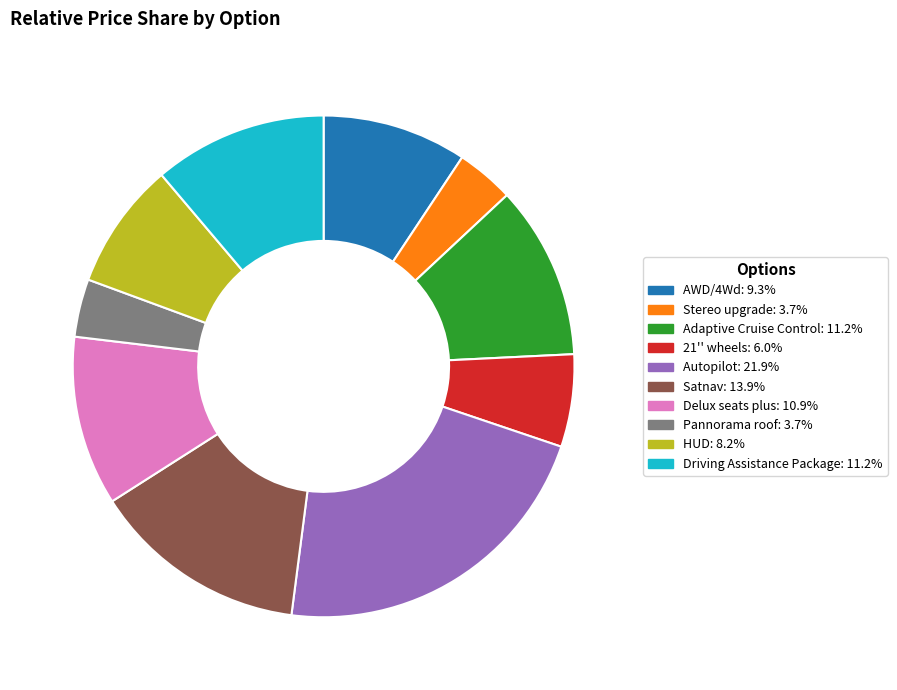

Which slice is the largest?

Autopilot